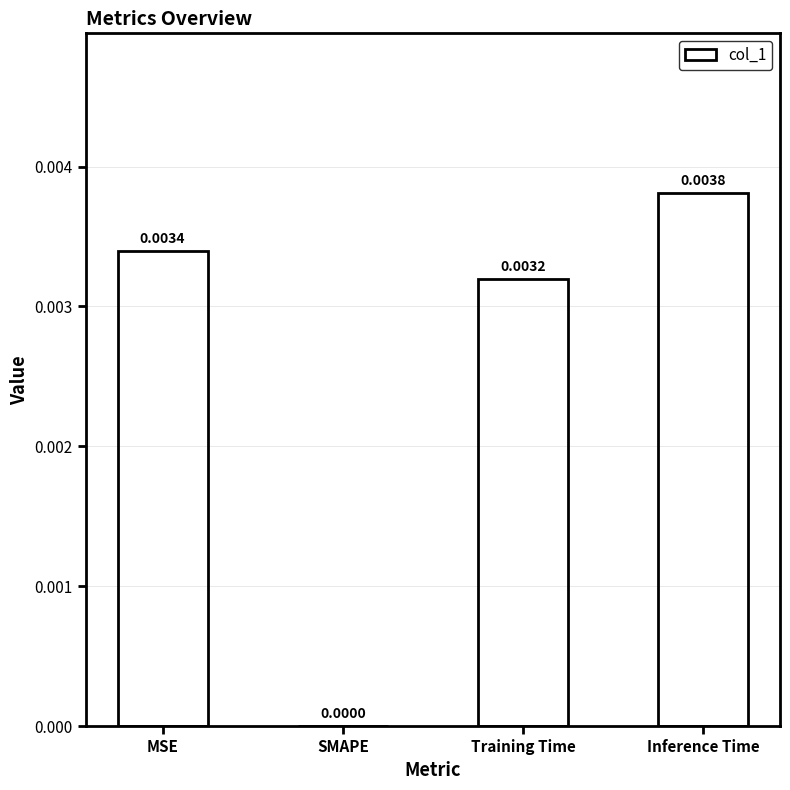

Between MSE and SMAPE, which is larger?

MSE